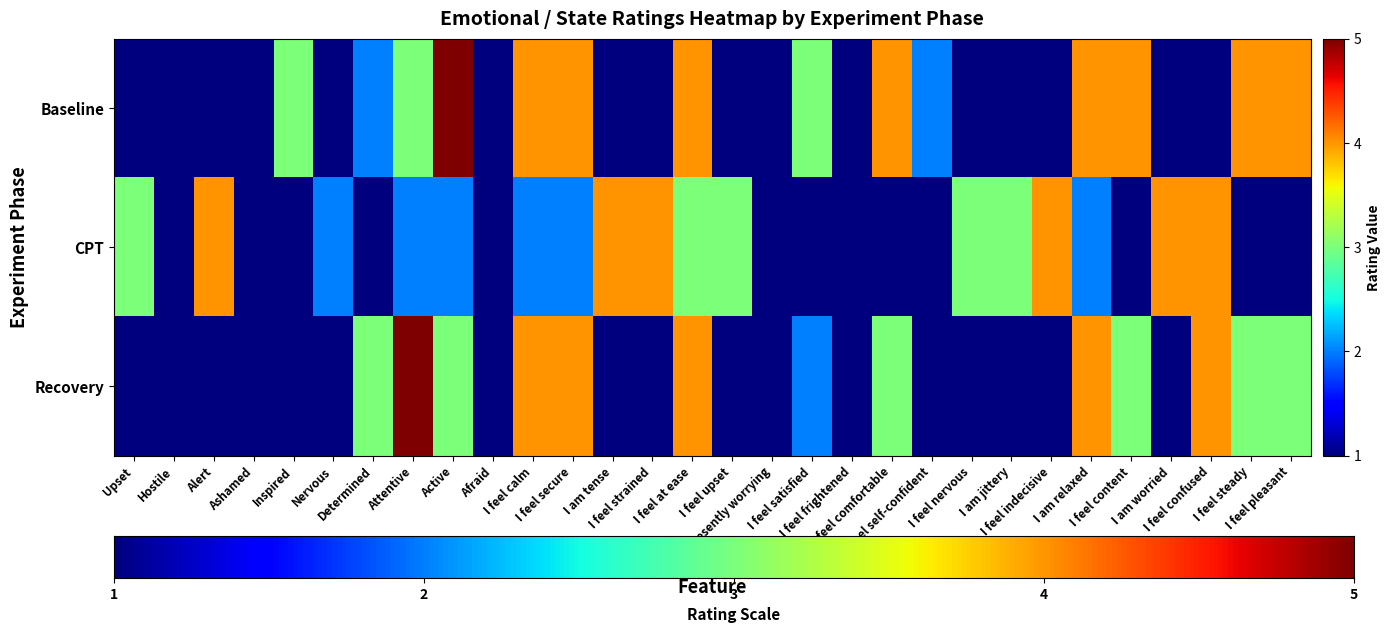

What is the difference between the maximum and minimum values in the CPT series?

3